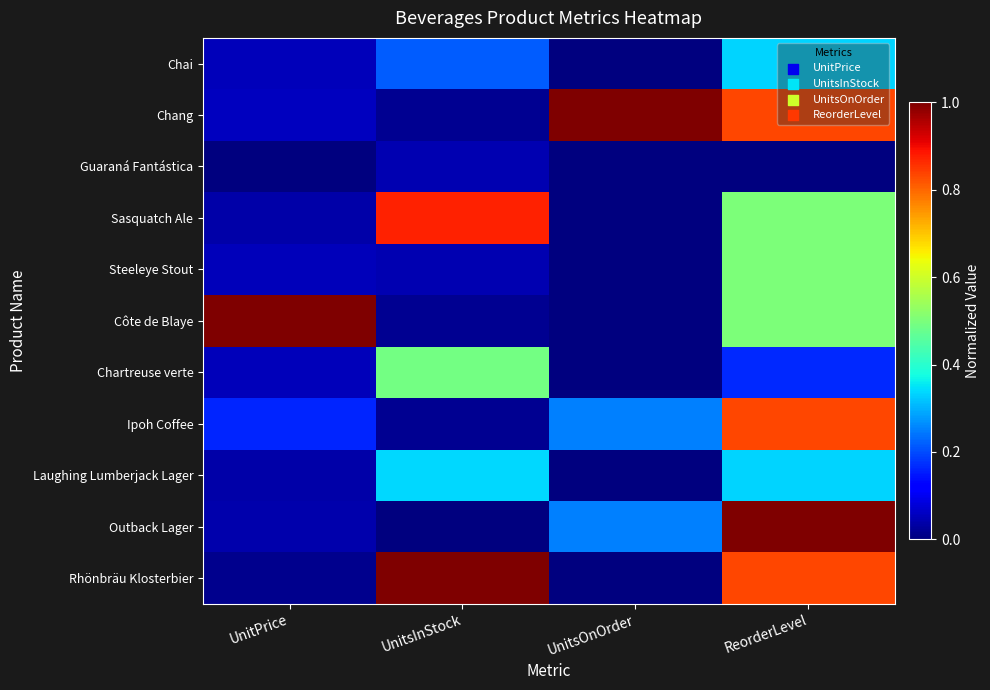

At how many categories does at least one series exceed 0?

4